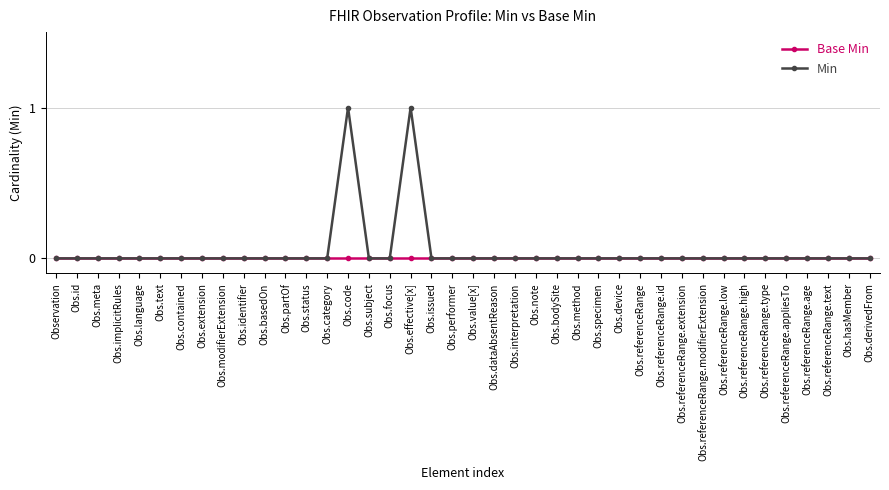

True or false: Min has more than 1 points higher than both neighbors.

True